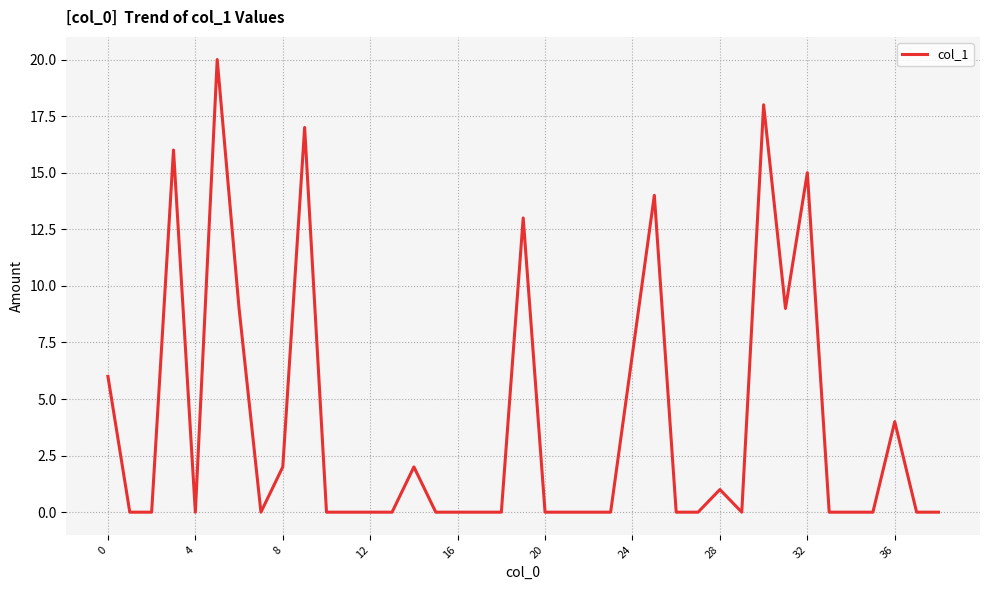

What is the difference between the maximum and minimum values?

20